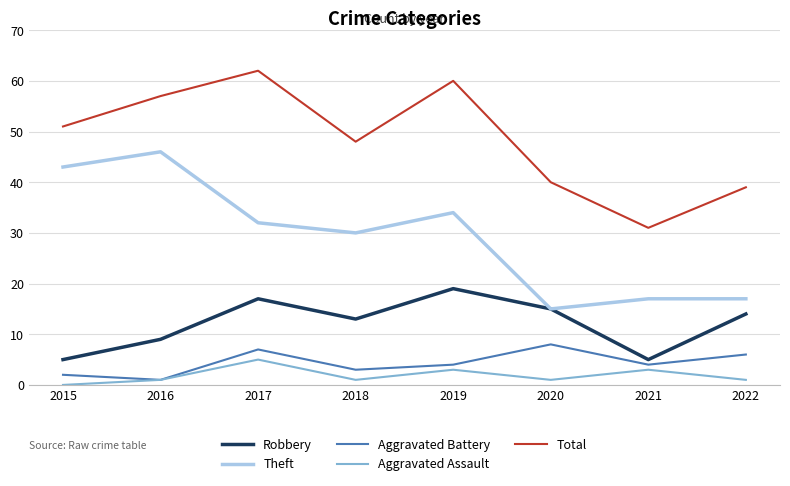

What is the minimum value for Theft?

15